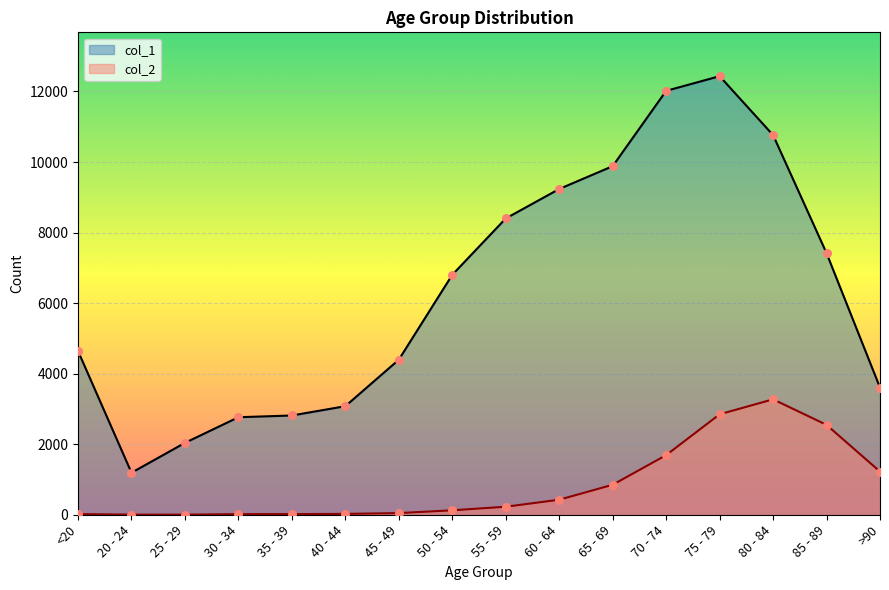

What is the total value across all series at 25 - 29?

2041